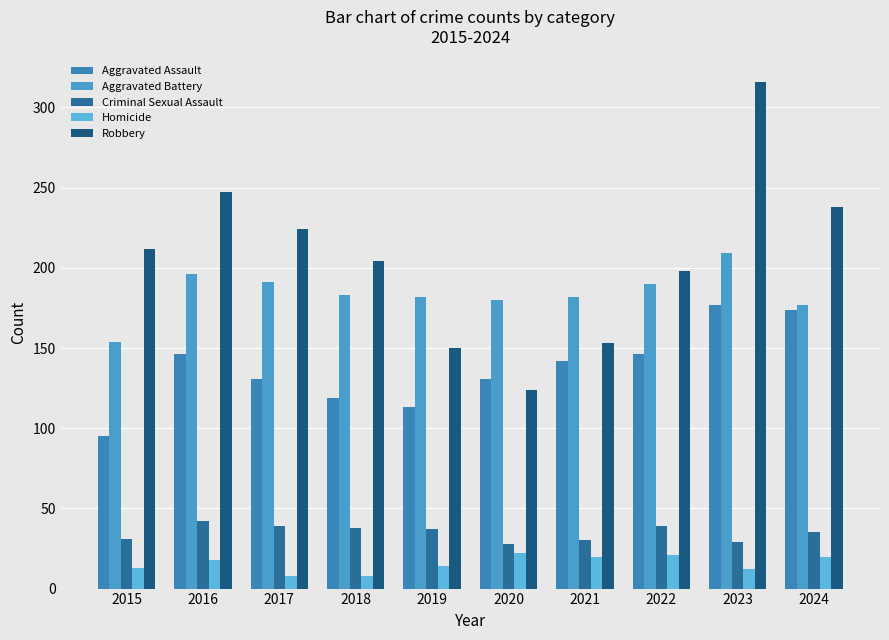

At how many categories does at least one series exceed 226?

3